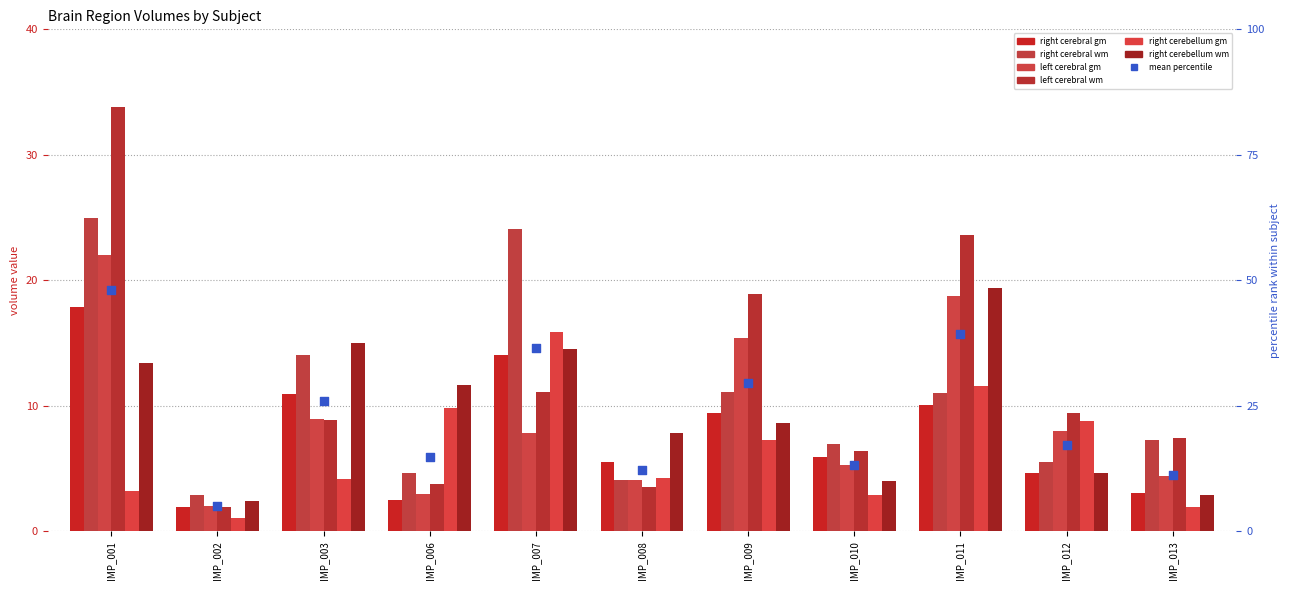

At which category is the sum across all series the highest?

IMP_001